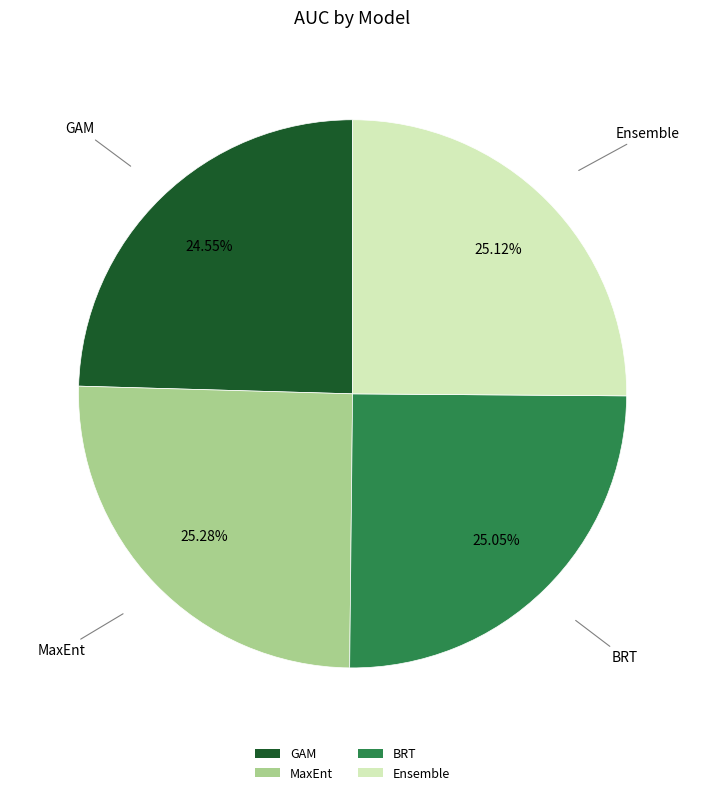

Is the sum of GAM and Ensemble greater than half?

No